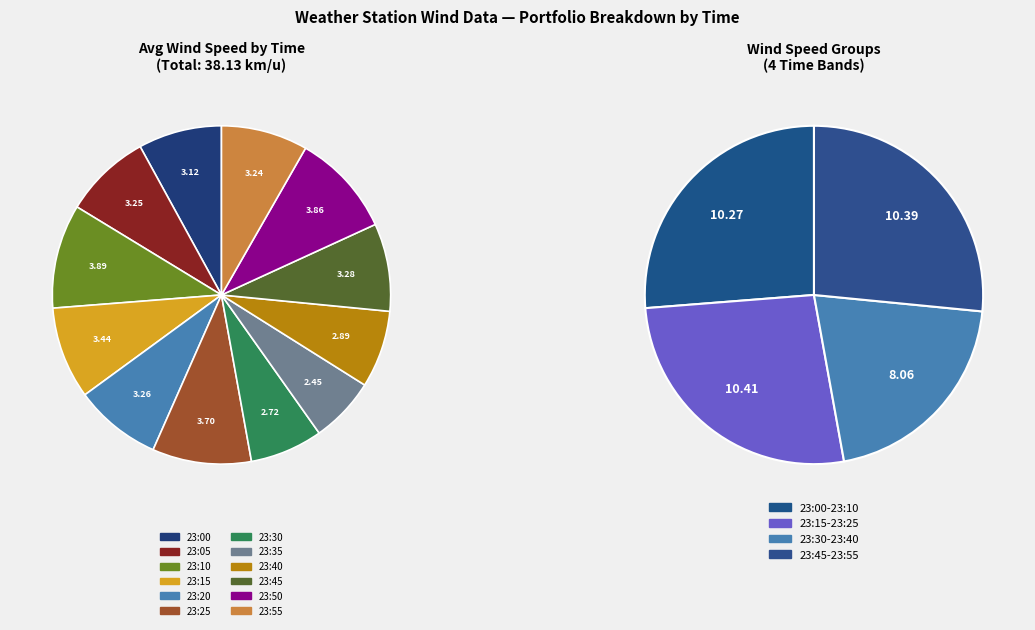

Is it true that 23:25 is 2% of the pie?

False